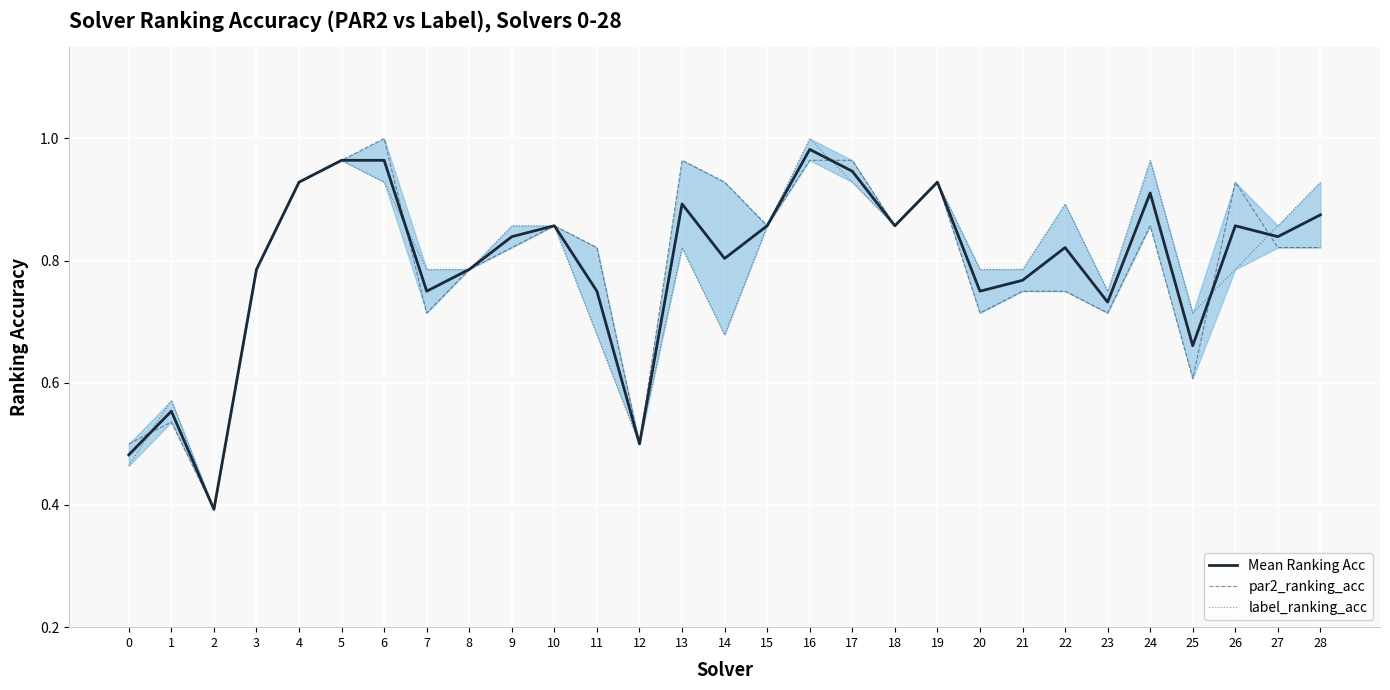

At which label is label_ranking_acc closest to 0?

2